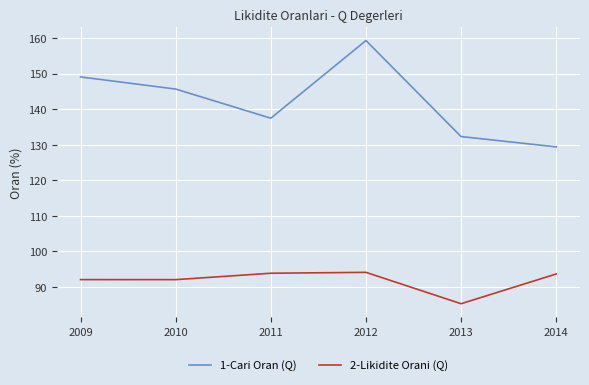

What is the difference between the maximum and minimum values in the 1-Cari Oran (Q) series?

29.9